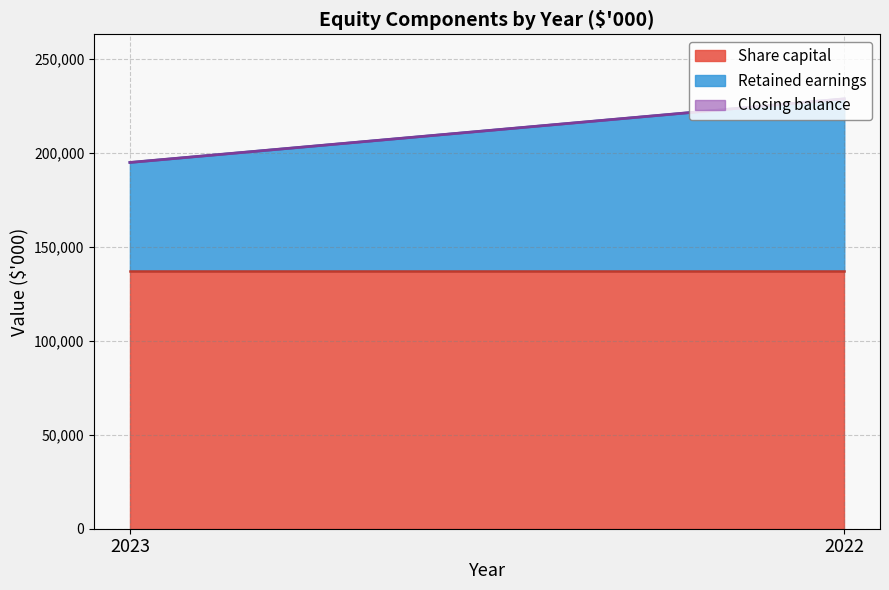

What is the sum of the Closing balance values at 2022 and 2023?

423741